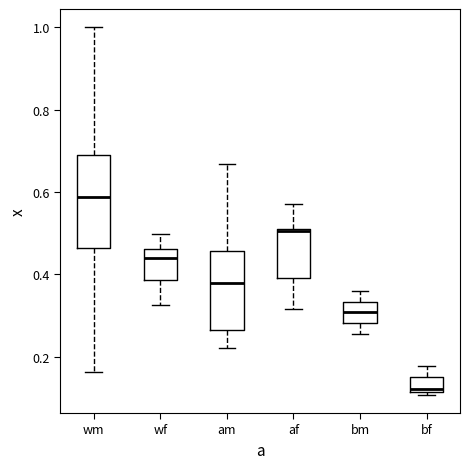

Reading left to right, read every box against the y-axis: the position of its median line, the range the box covers, and the ends of its whiskers. The values are not printed on the chart, so give them approximately, as read against the axis.

wm: median 0.58, box 0.46 to 0.70, whiskers 0.16 to 1.00
wf: median 0.44, box 0.38 to 0.46, whiskers 0.32 to 0.50
am: median 0.38, box 0.26 to 0.46, whiskers 0.22 to 0.66
af: median 0.50, box 0.40 to 0.50, whiskers 0.32 to 0.58
bm: median 0.30, box 0.28 to 0.34, whiskers 0.26 to 0.36
bf: median 0.12 (just above the box's lower edge), box 0.12 to 0.14, whiskers 0.10 to 0.18